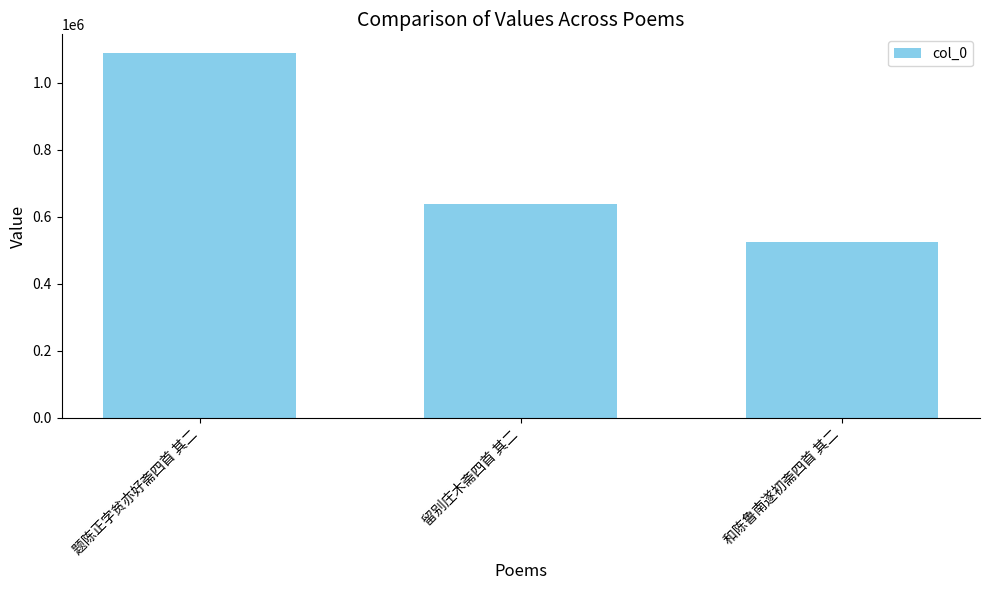

Between 留别庄木斋四首 其二 and 和陈鲁南遂初斋四首 其二, which is larger?

留别庄木斋四首 其二